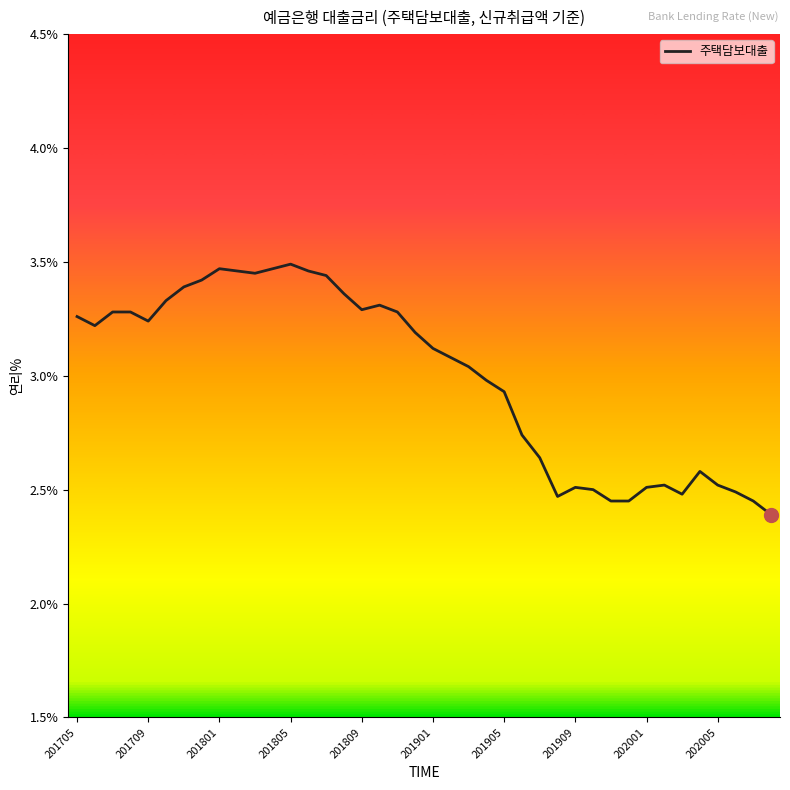

What is the difference between the maximum and minimum values?

1.1